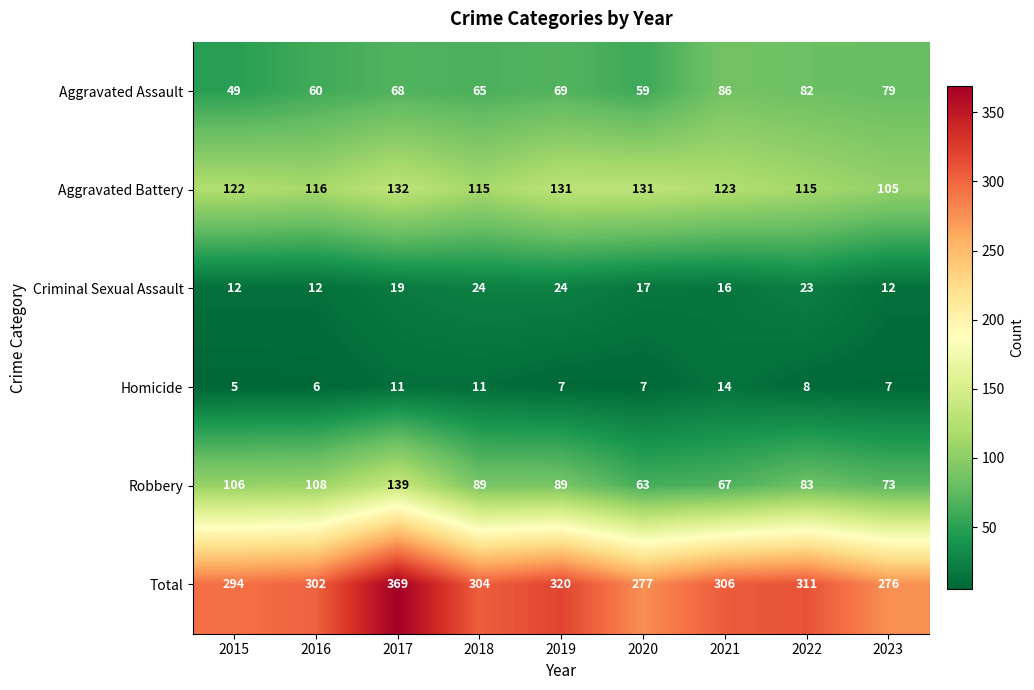

Which category has the lowest value across all series?

2015